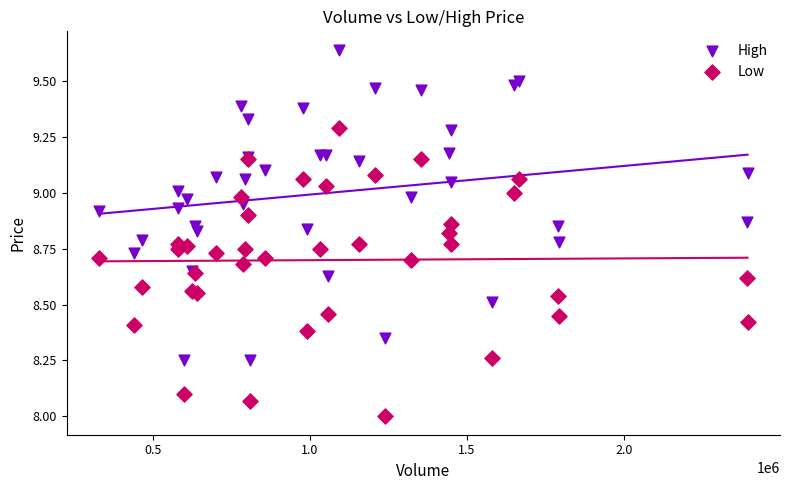

Which series contains the lowest Y value?

Low